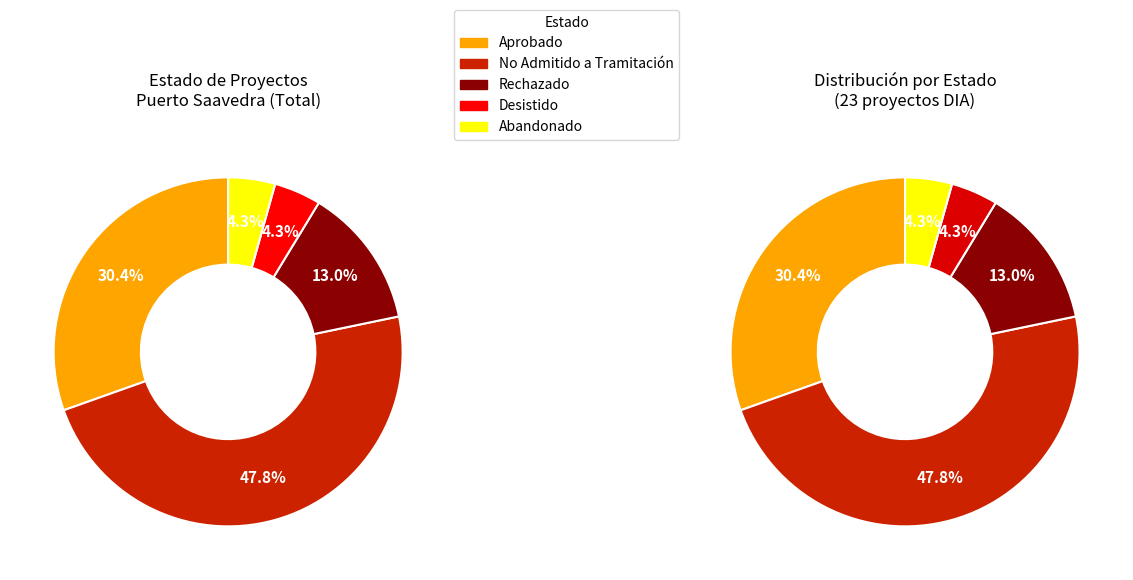

To the nearest percent, what is the difference between the largest and smallest slice percentages?

43%